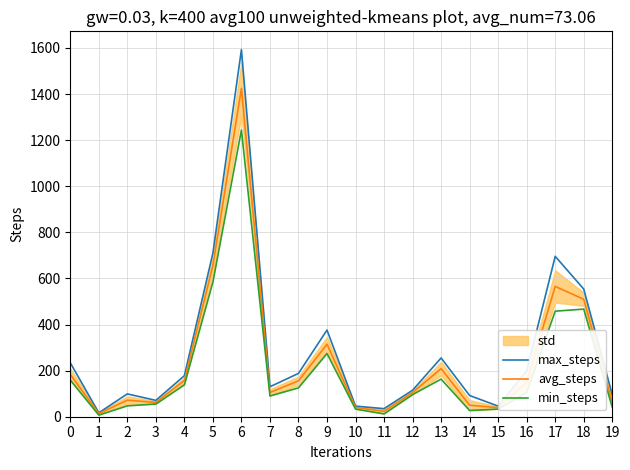

How many interior local peaks does the max_steps series have?

5